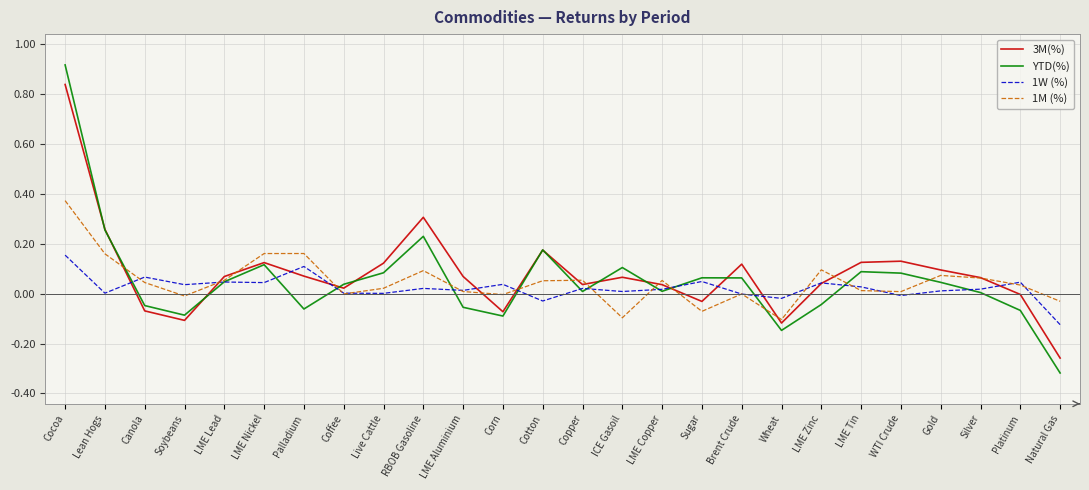

How many interior local valleys does the YTD(%) series have?

6